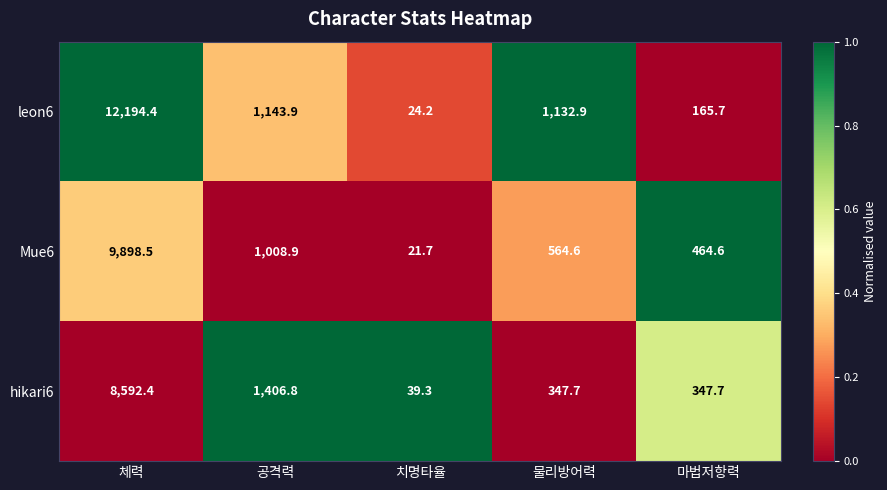

What is the total value across all series at 공격력?

3559.6